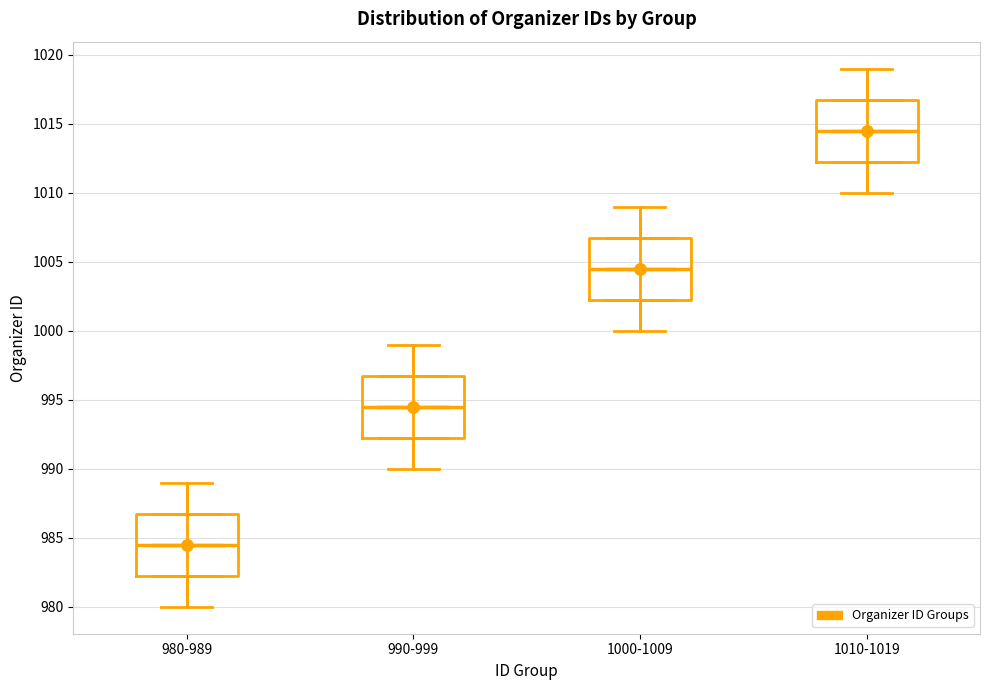

Which box has the lowest median line?

980-989